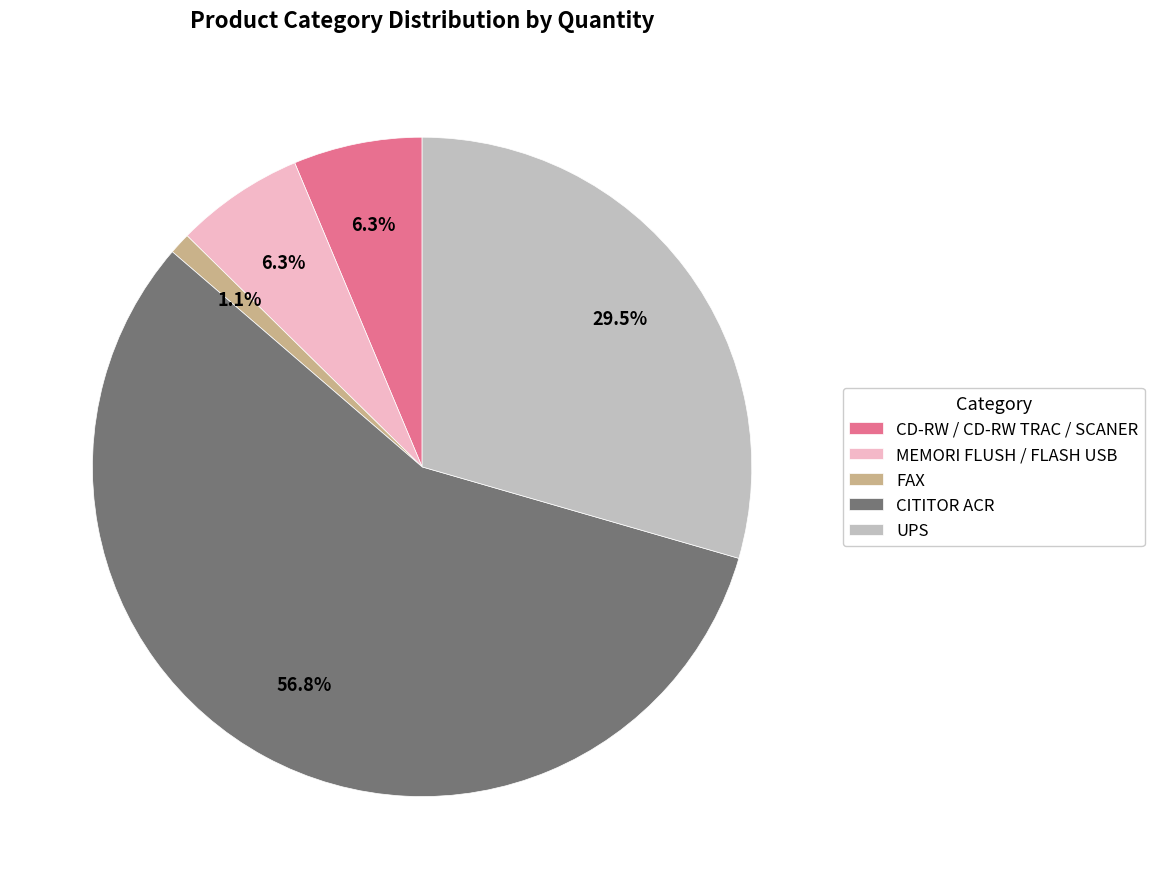

Which category has the smallest portion of the pie?

FAX